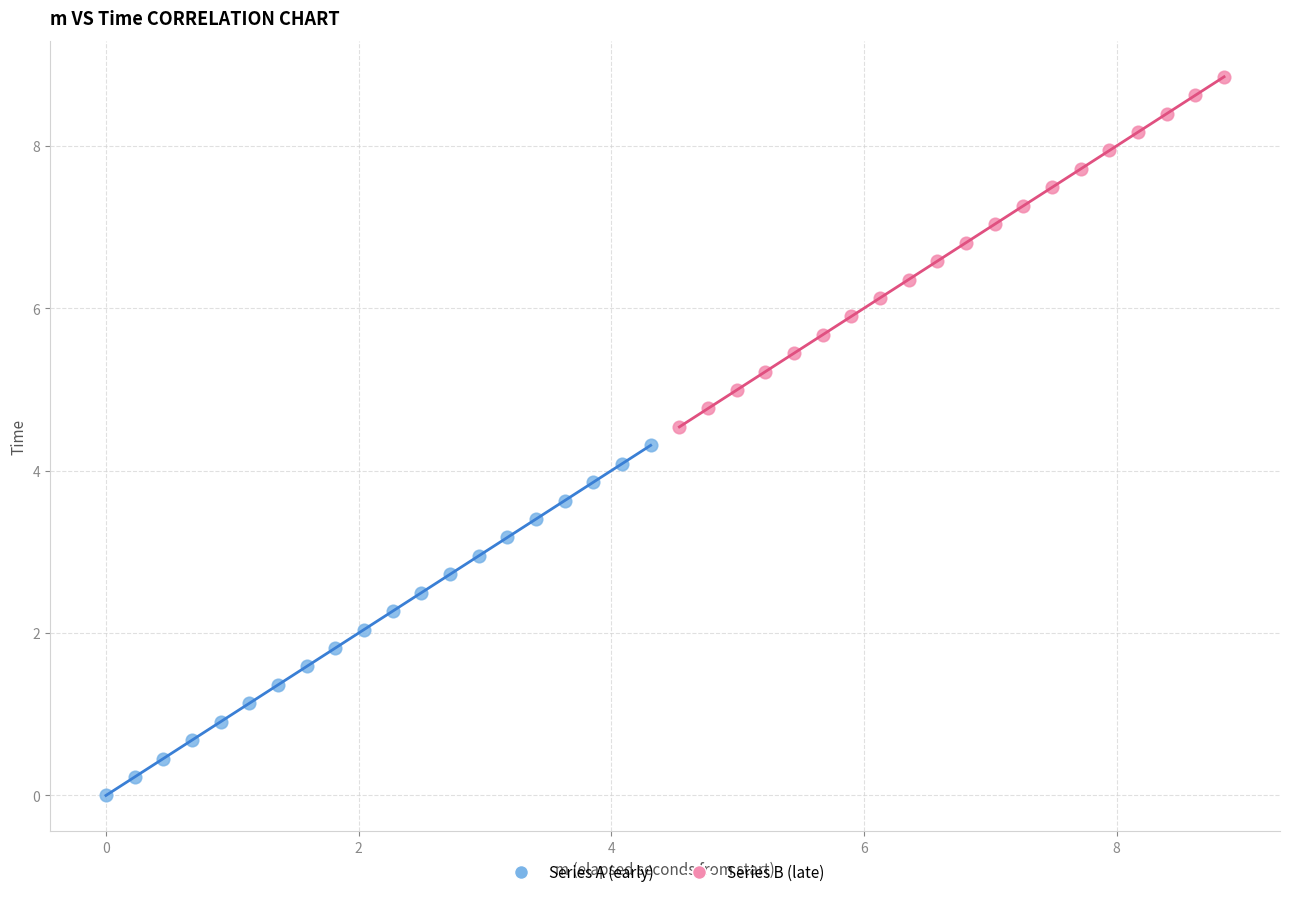

Which series reaches the maximum Y coordinate?

Series B (late)